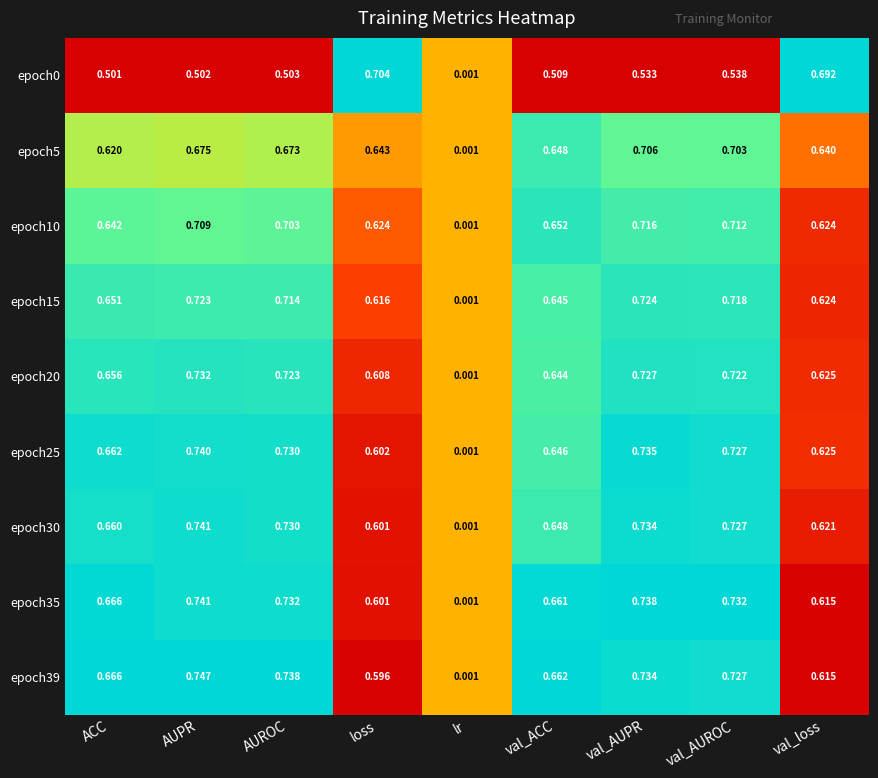

At which category is the sum across all series the highest?

val_AUPR